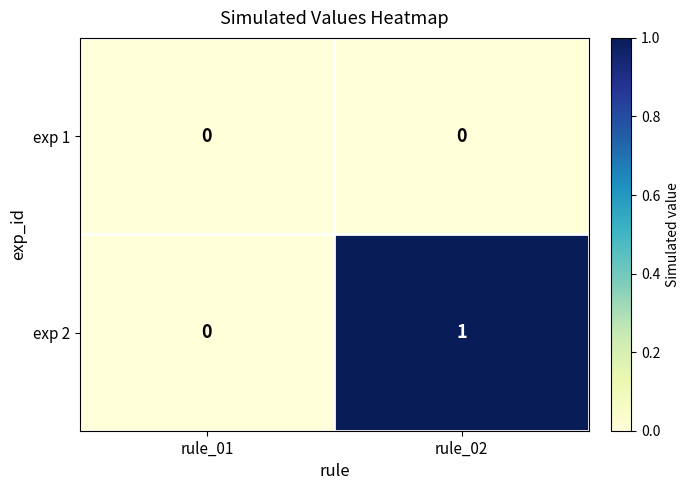

At which category is the sum across all series the highest?

rule_02